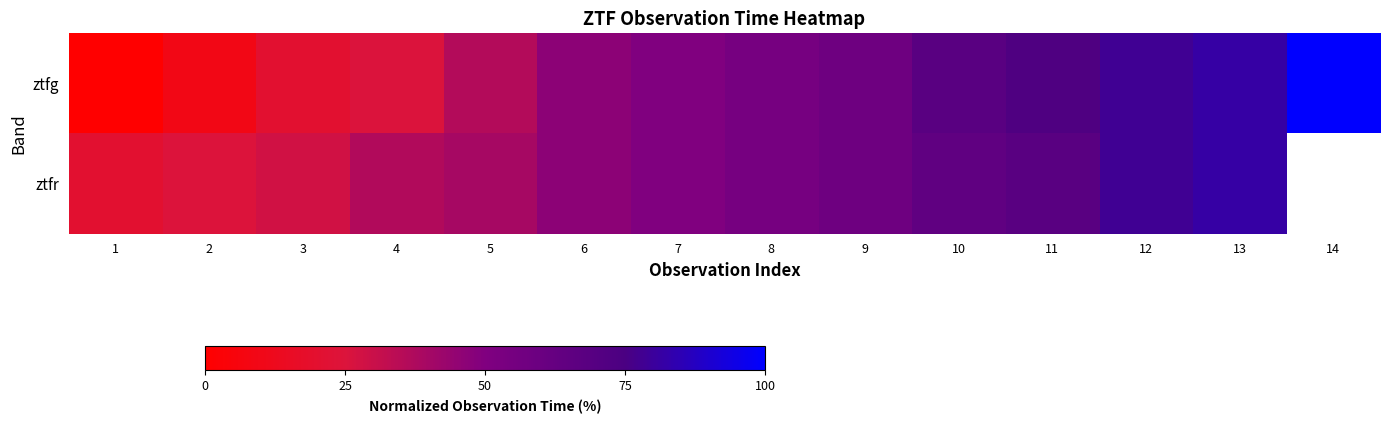

Which series has the widest spread of values?

ztfg